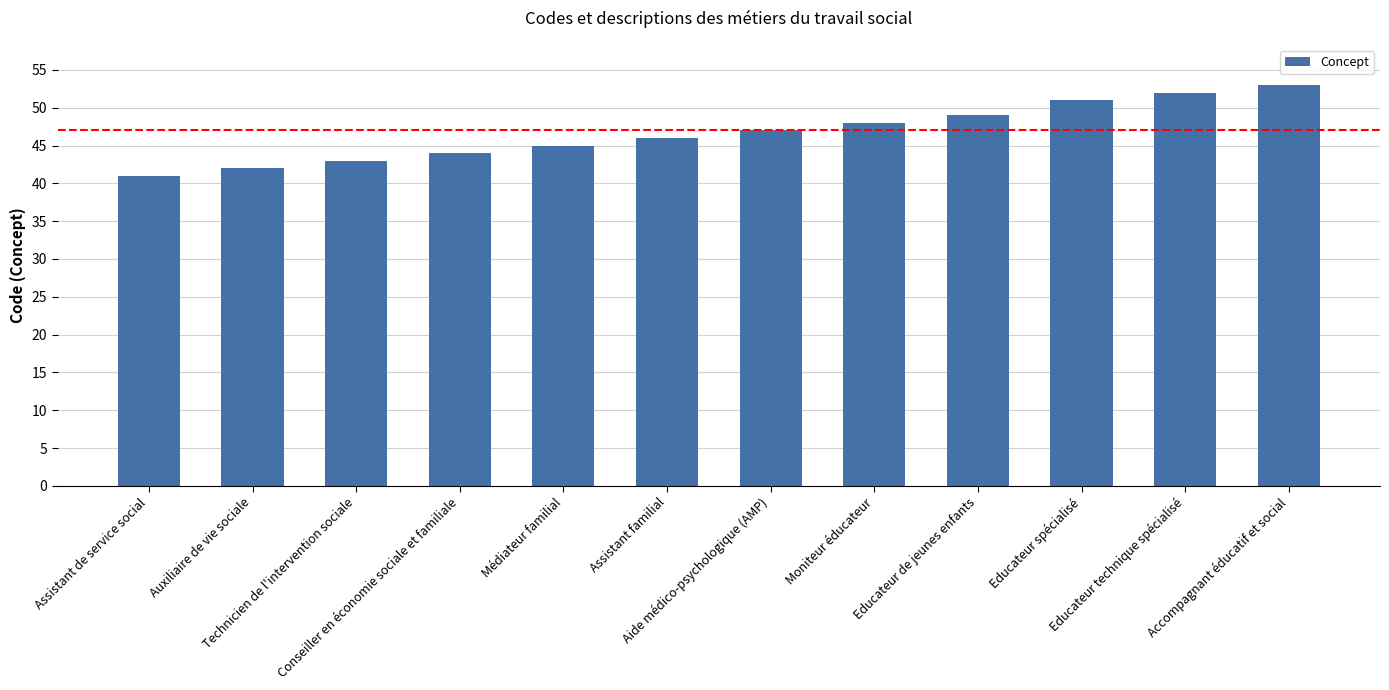

What is the smallest value displayed?

41